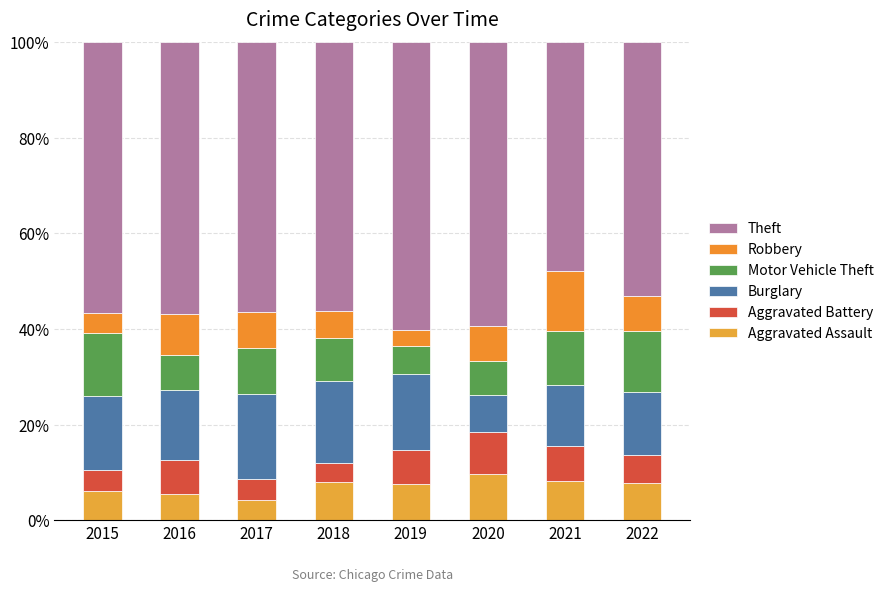

What is the difference between the Aggravated Battery values at 2022 and 2018?

1.9